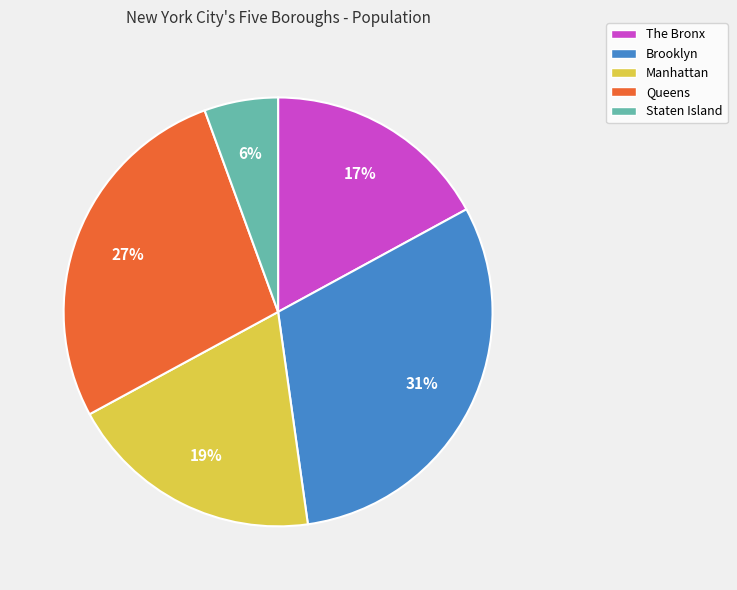

Do The Bronx and Staten Island together represent more than half of the pie?

No